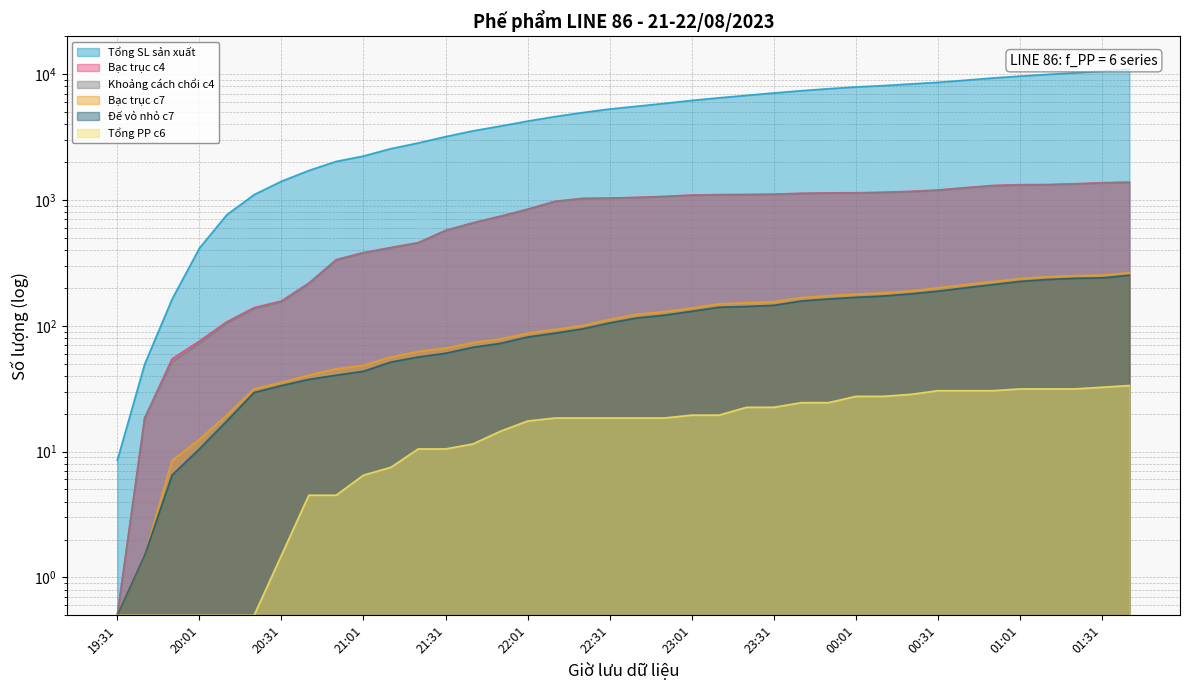

How many values in the Bạc trục c7 series are below 123?

19